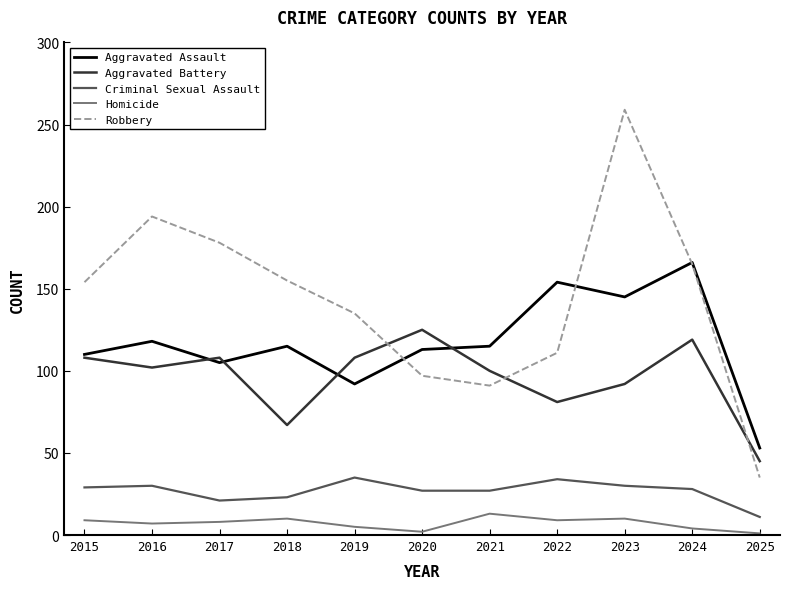

Is the value of Aggravated Assault at 2019 greater than the value of Robbery at 2017?

No